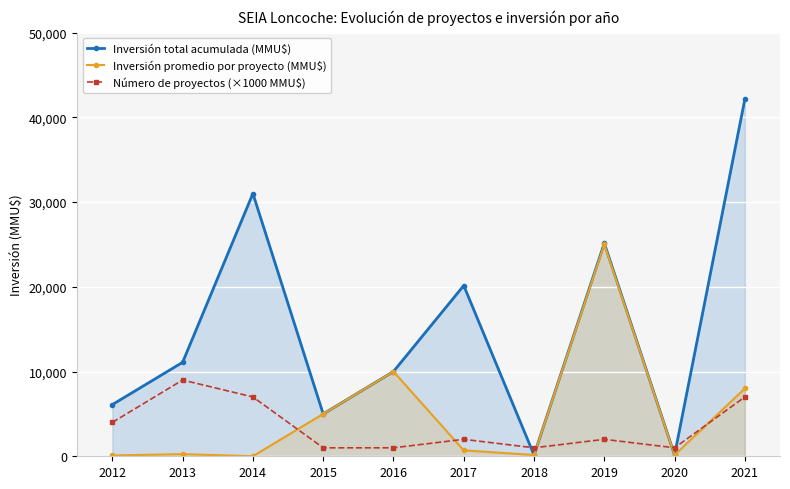

Where is Número de proyectos (×1000 MMU$) nearest to the value 5000?

2012